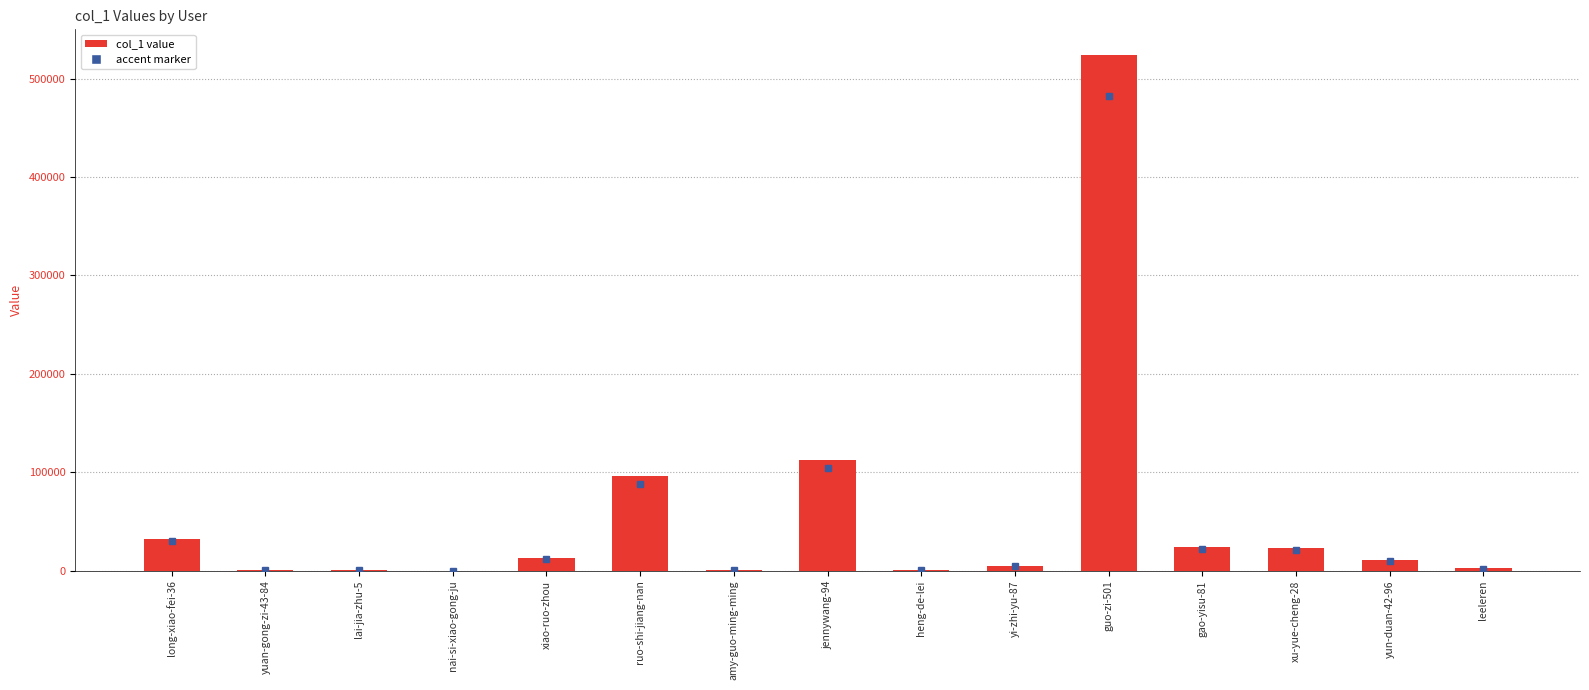

Which category has the highest value across all series?

guo-zi-501